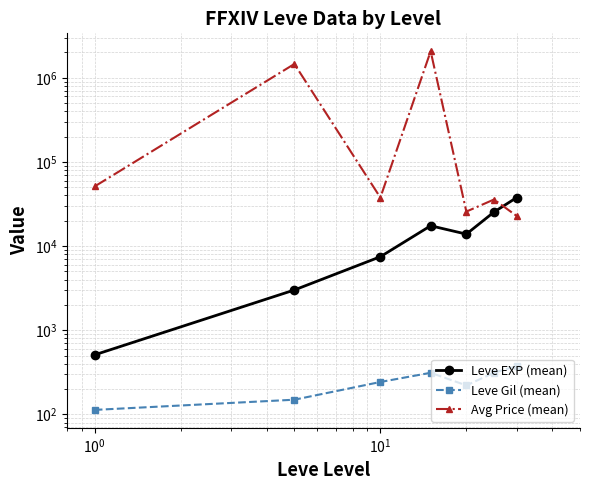

How many lines are shown in the chart?

3